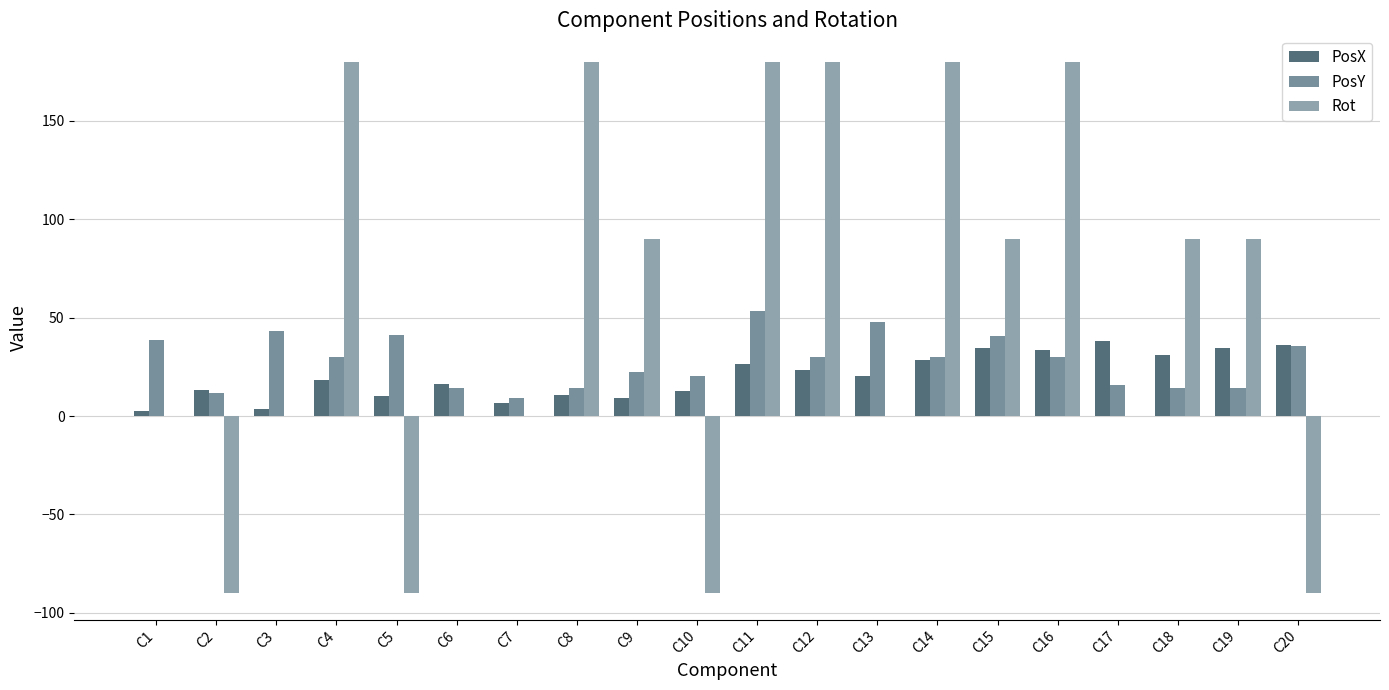

Reading right to left, extract all data points from this chart.

PosX: 36.0	34.4	31.2	38.0	33.6	34.5	28.6	20.6	23.4	26.4	12.8	9.2	10.7	6.5	16.5	10.2	18.4	3.4	13.1	2.6
PosY: 35.9	14.1	14.1	15.8	29.9	40.5	29.9	48.0	29.9	53.6	20.4	22.4	14.4	9.2	14.5	41.2	29.9	43.0	11.7	38.4
Rot: -90.0	90.0	90.0	0.0	180.0	90.0	180.0	0.0	180.0	180.0	-90.0	90.0	180.0	0.0	0.0	-90.0	180.0	0.0	-90.0	0.0